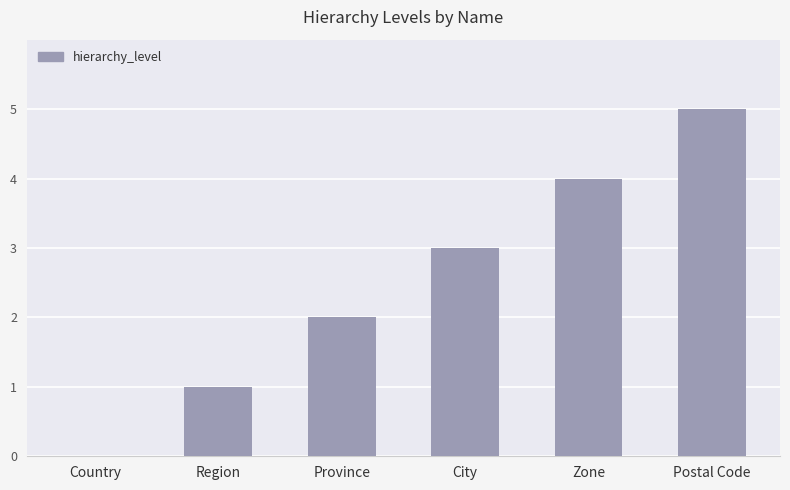

What is the sum of the values at Province and Region?

3